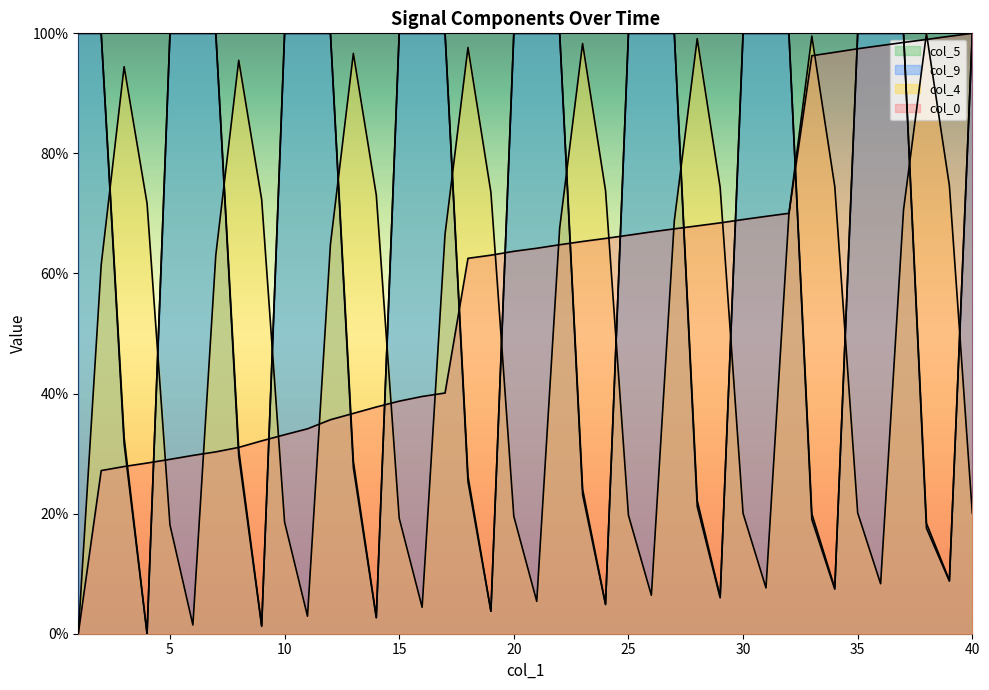

List the series in order of their peak value, lowest first.

col_0, col_4, col_5, col_9